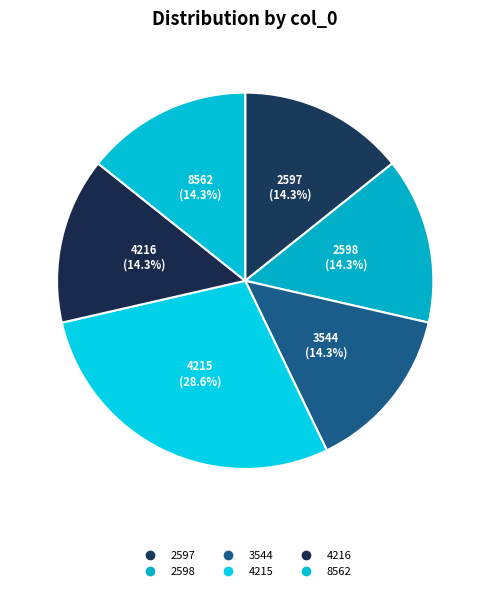

How many slices are in this pie chart?

6